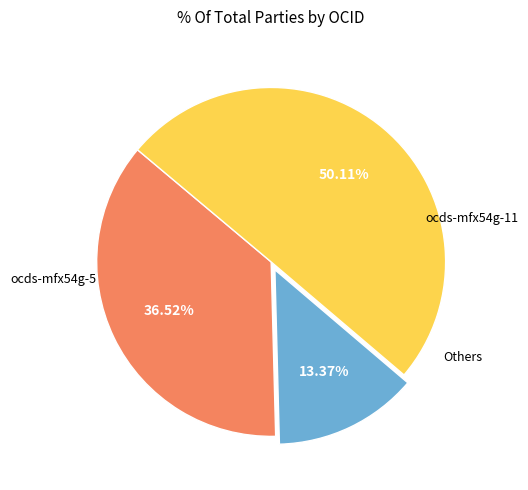

How many slices are in this pie chart?

3